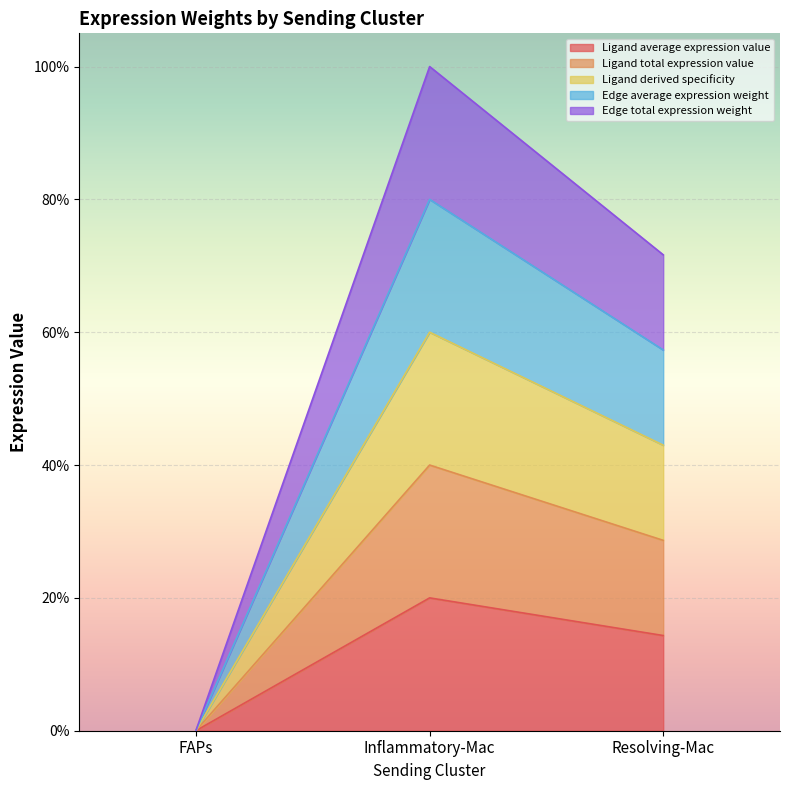

The value of Ligand total expression value at Resolving-Mac is 0.7. True or false?

False